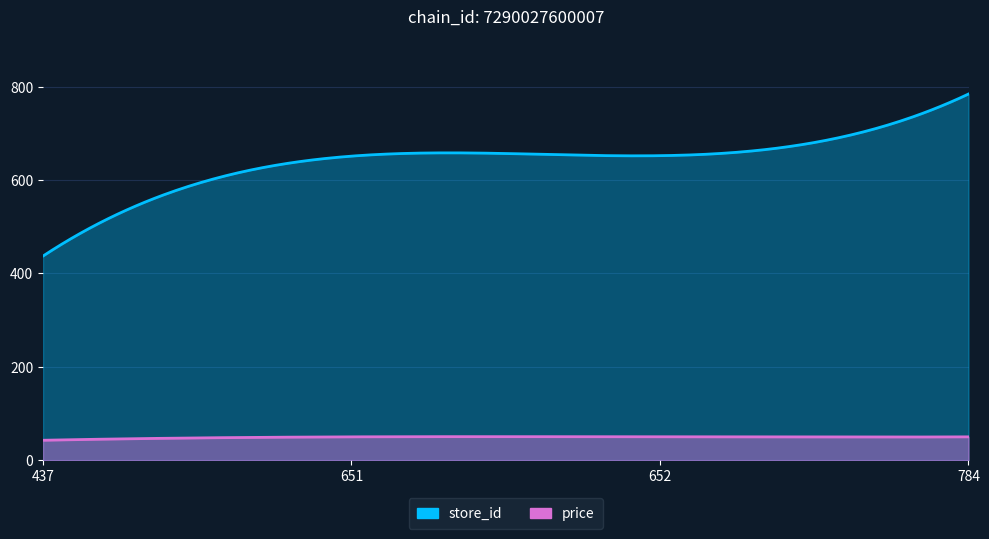

The value of price at 784 is 49.9. True or false?

True